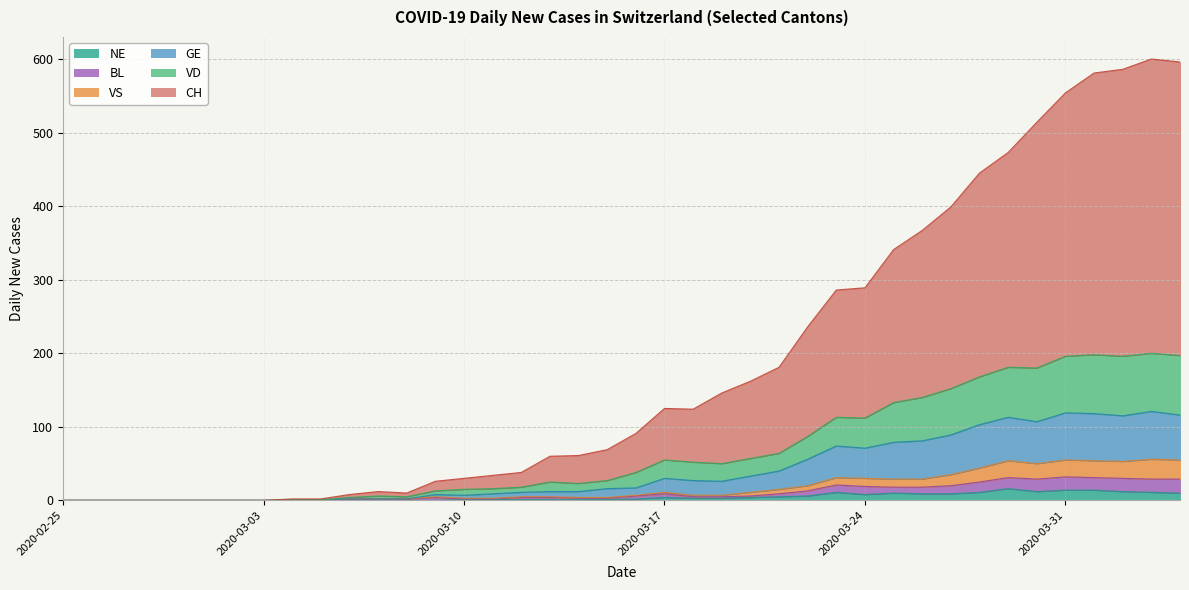

Which series has the largest total across all categories?

CH